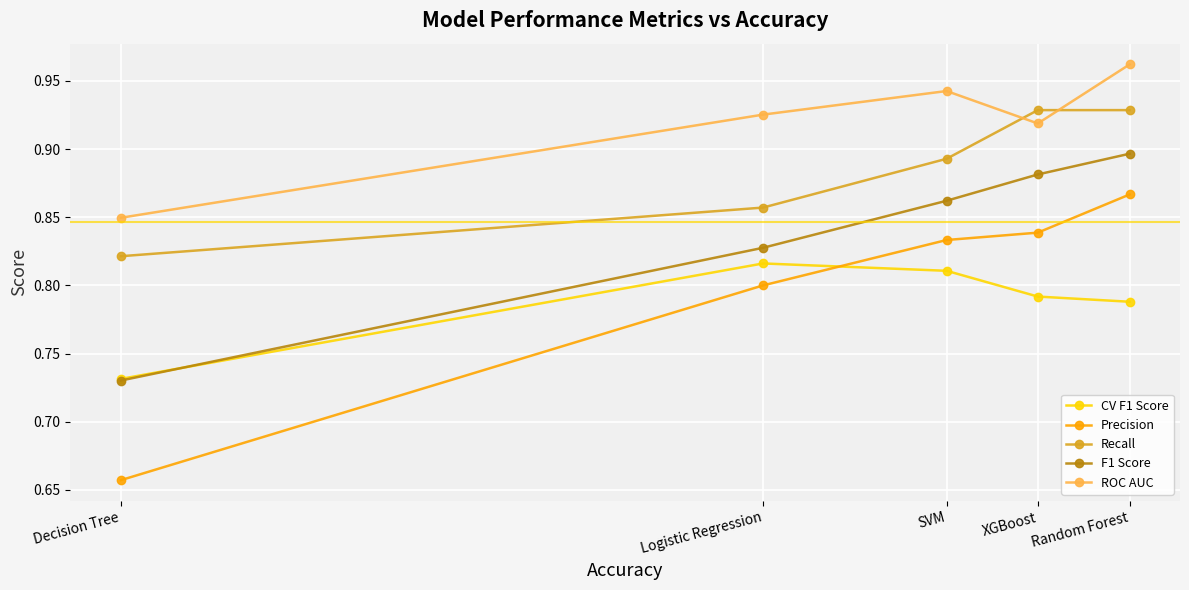

What position from the left is Random Forest?

5